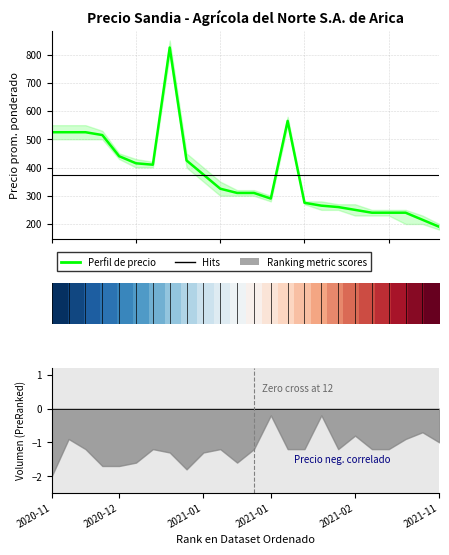

How many values in the Precio minimo series are below 300?

10